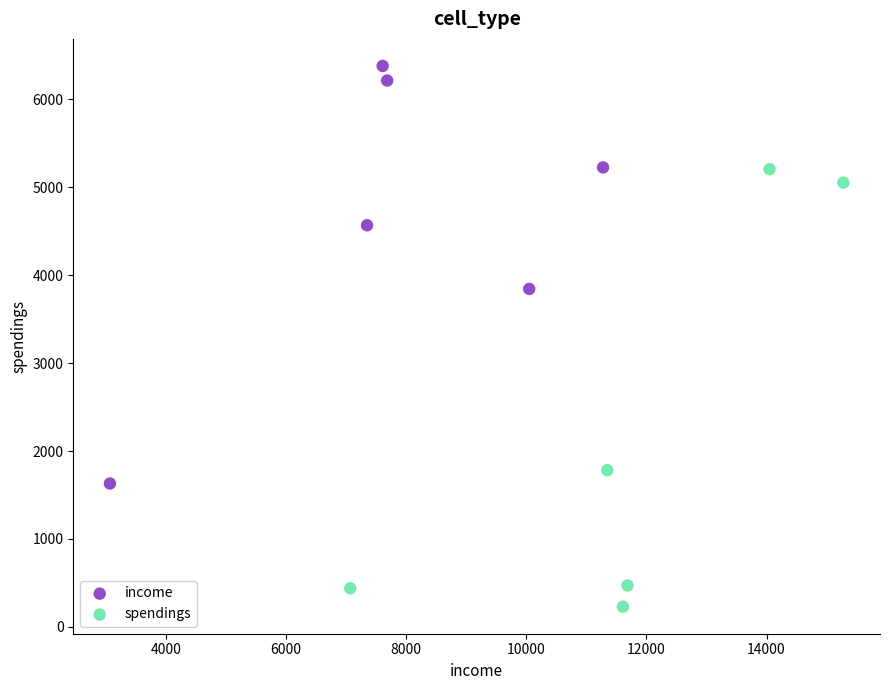

Which series reaches the maximum Y coordinate?

income